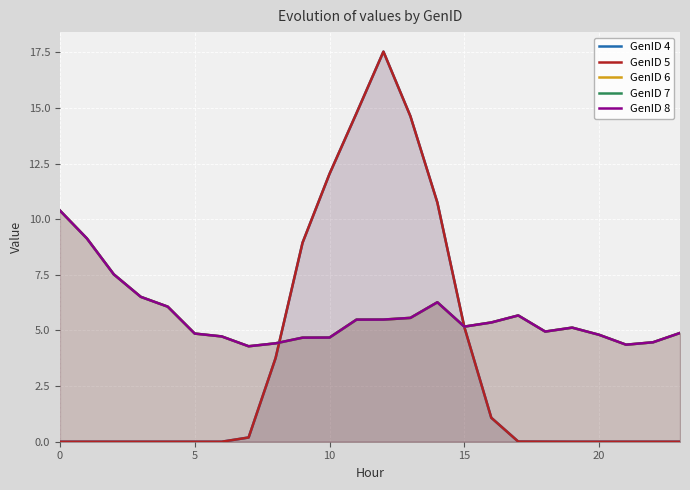

True or false: GenID 6 has more than 2 points higher than both neighbors.

True